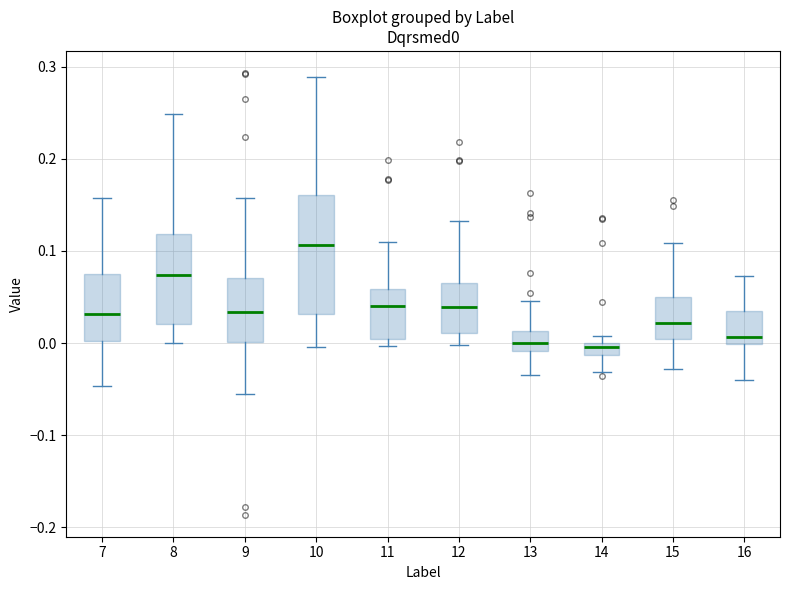

Which box is the tallest, from its lower edge to its upper edge?

10